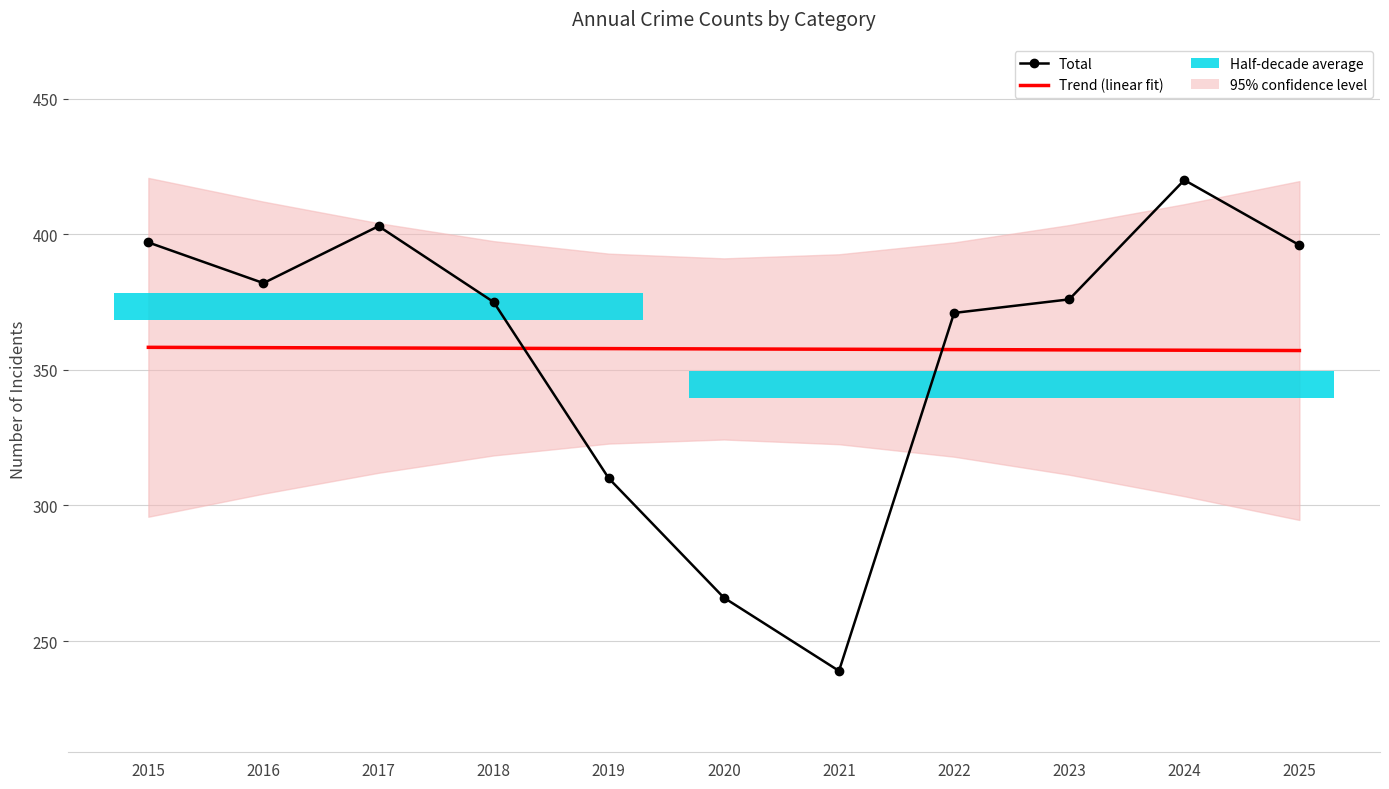

Which series changed the most between 2020 and 2023?

Total